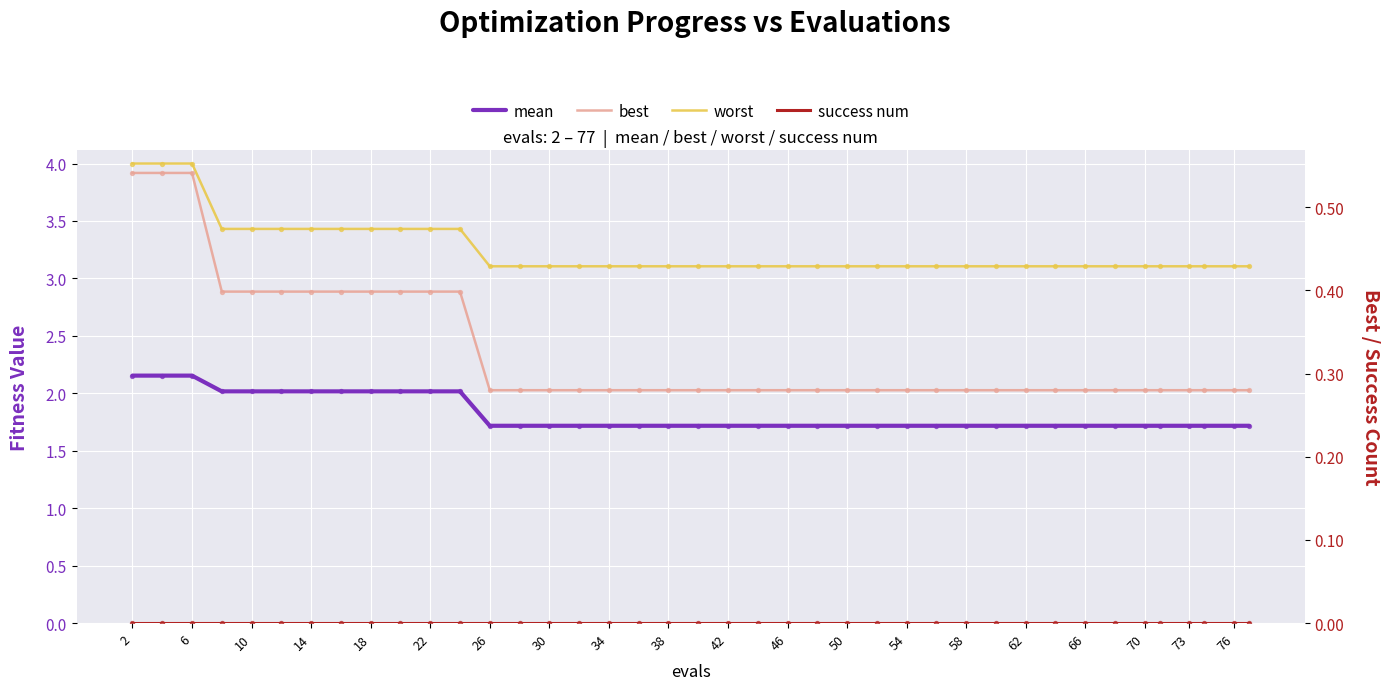

At how many categories does at least one series exceed 0?

40